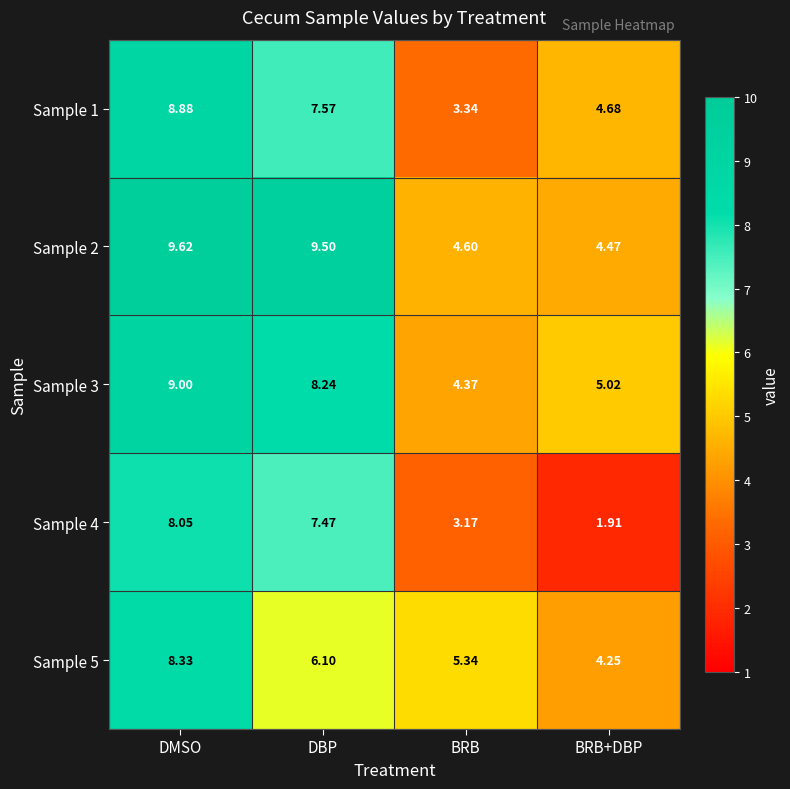

What is the spread (max minus min) of values at BRB+DBP?

3.1